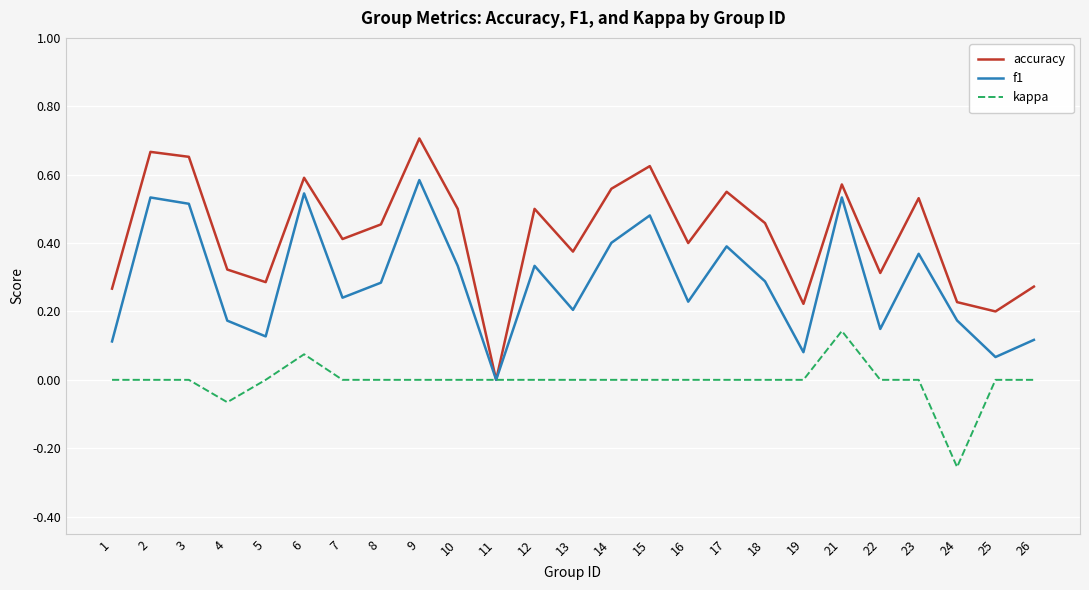

Which series has the widest spread of values?

accuracy